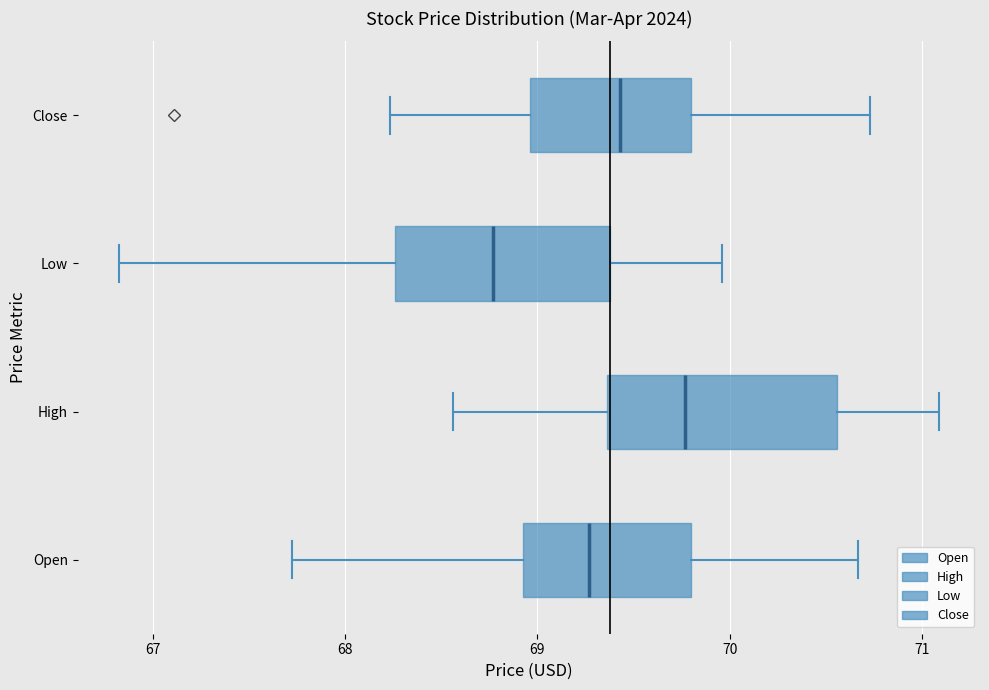

Reading bottom to top, read every box against the x-axis: the position of its median line, the range the box covers, and the ends of its whiskers. The values are not printed on the chart, so give them approximately, as read against the axis.

Open: median 69.3, box 68.9 to 69.8, whiskers 67.7 to 70.7
High: median 69.8, box 69.4 to 70.6, whiskers 68.6 to 71.1
Low: median 68.8, box 68.3 to 69.4, whiskers 66.8 to 70.0
Close: median 69.4, box 69.0 to 69.8, whiskers 68.2 to 70.7